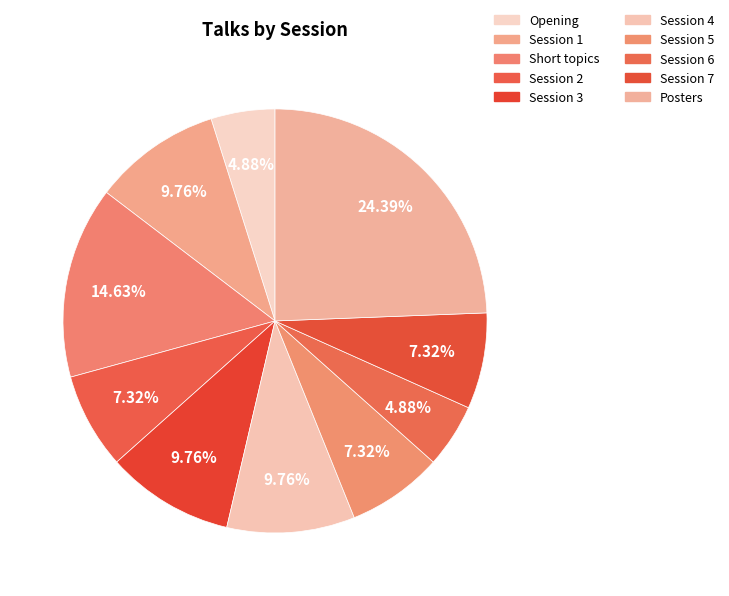

What percentage is NOT represented by Short topics?

85.4%